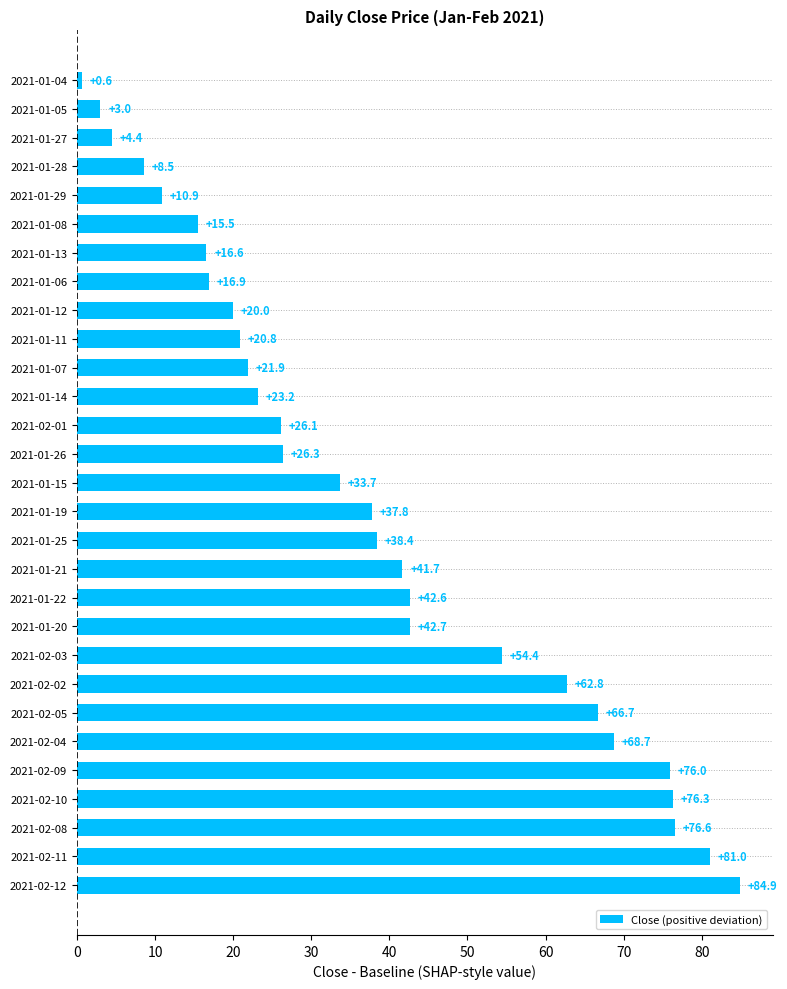

Rank the categories by value from lowest to highest.

2021-01-04, 2021-01-05, 2021-01-27, 2021-01-28, 2021-01-29, 2021-01-08, 2021-01-13, 2021-01-06, 2021-01-12, 2021-01-11, 2021-01-07, 2021-01-14, 2021-02-01, 2021-01-26, 2021-01-15, 2021-01-19, 2021-01-25, 2021-01-21, 2021-01-22, 2021-01-20, 2021-02-03, 2021-02-02, 2021-02-05, 2021-02-04, 2021-02-09, 2021-02-10, 2021-02-08, 2021-02-11, 2021-02-12